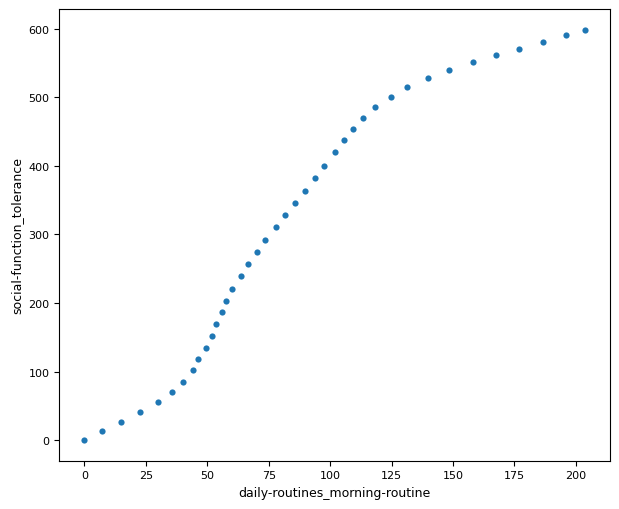

What is the range of Y values (max minus min)?

598.5